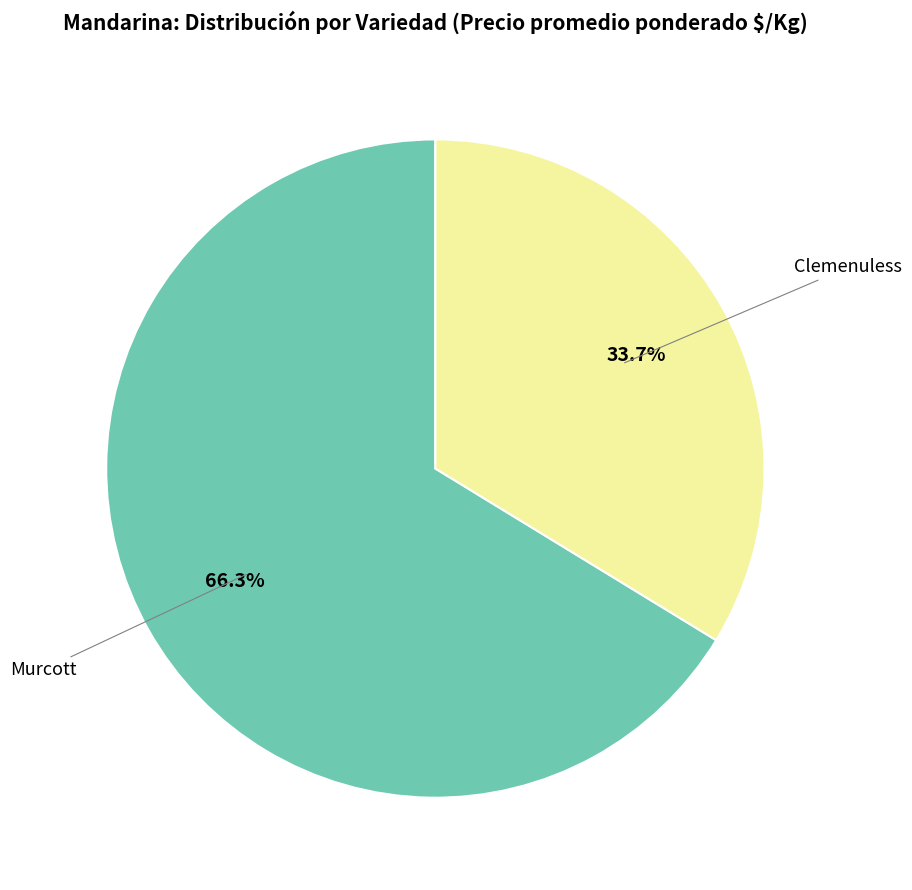

Is there any slice that represents more than half of the pie?

Yes